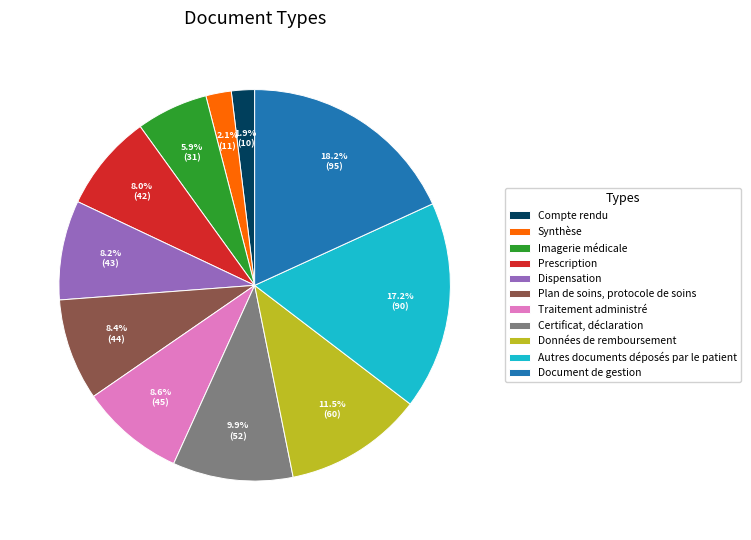

To the nearest percent, what is the average slice percentage?

9%